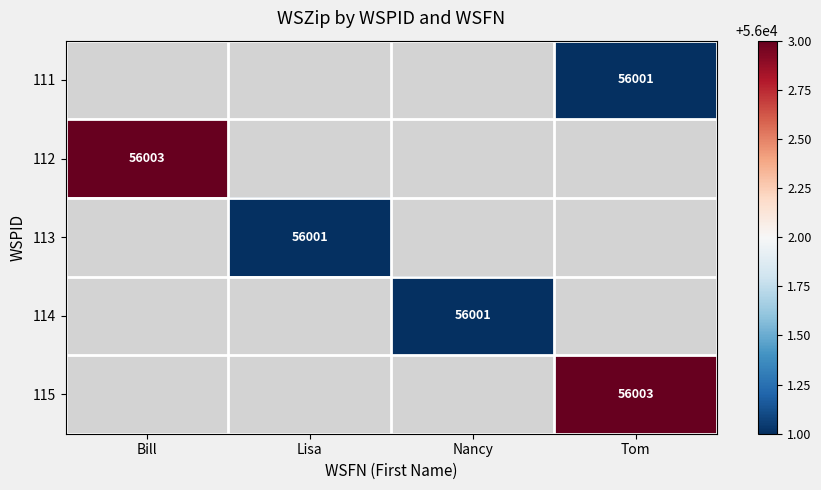

True or false: 114 has a value of 25095 at Nancy.

False